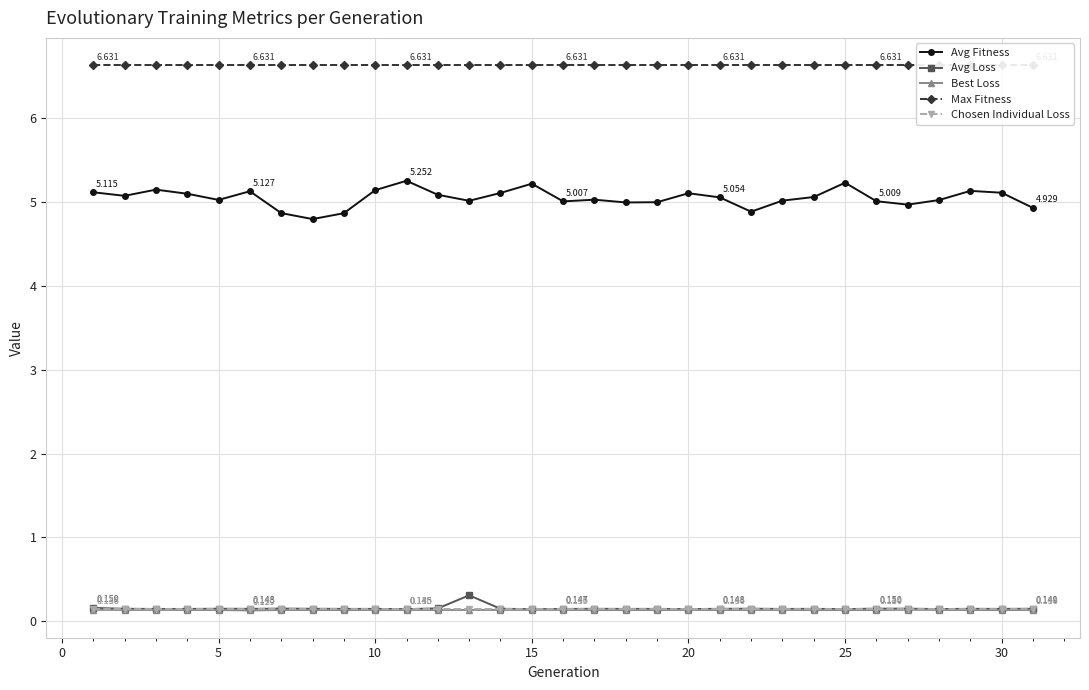

Reading left to right, transcribe all the data shown in this chart.

Avg Fitness: 5.1	5.1	5.1	5.1	5.0	5.1	4.9	4.8	4.9	5.1	5.3	5.1	5.0	5.1	5.2	5.0	5.0	5.0	5.0	5.1	5.1	4.9	5.0	5.1	5.2	5.0	5.0	5.0	5.1	5.1	4.9
Avg Loss: 0.2	0.1	0.1	0.1	0.1	0.1	0.2	0.1	0.1	0.1	0.1	0.2	0.3	0.1	0.1	0.1	0.1	0.1	0.1	0.1	0.1	0.1	0.1	0.1	0.1	0.2	0.1	0.1	0.1	0.1	0.1
Best Loss: 0.1	0.1	0.1	0.1	0.1	0.1	0.1	0.1	0.1	0.1	0.1	0.1	0.1	0.1	0.1	0.1	0.1	0.1	0.1	0.1	0.1	0.1	0.1	0.1	0.1	0.1	0.1	0.1	0.1	0.1	0.1
Max Fitness: 6.6	6.6	6.6	6.6	6.6	6.6	6.6	6.6	6.6	6.6	6.6	6.6	6.6	6.6	6.6	6.6	6.6	6.6	6.6	6.6	6.6	6.6	6.6	6.6	6.6	6.6	6.6	6.6	6.6	6.6	6.6
Chosen Individual Loss: 0.1	0.1	0.1	0.1	0.1	0.1	0.1	0.1	0.1	0.1	0.1	0.1	0.1	0.1	0.1	0.1	0.1	0.1	0.1	0.1	0.1	0.1	0.1	0.1	0.1	0.1	0.1	0.1	0.1	0.1	0.1